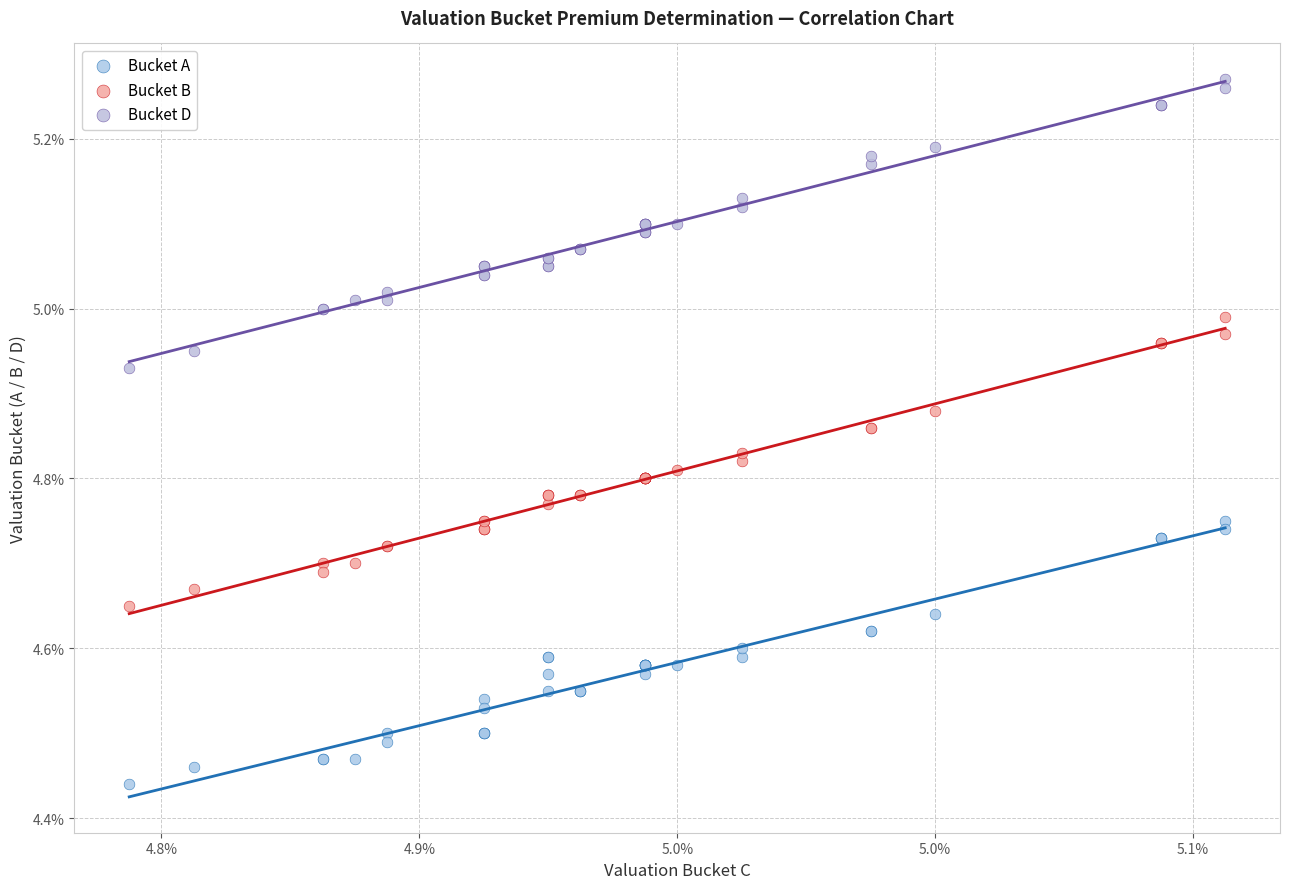

What are all the series names shown in the legend?

Bucket A, Bucket B, Bucket D